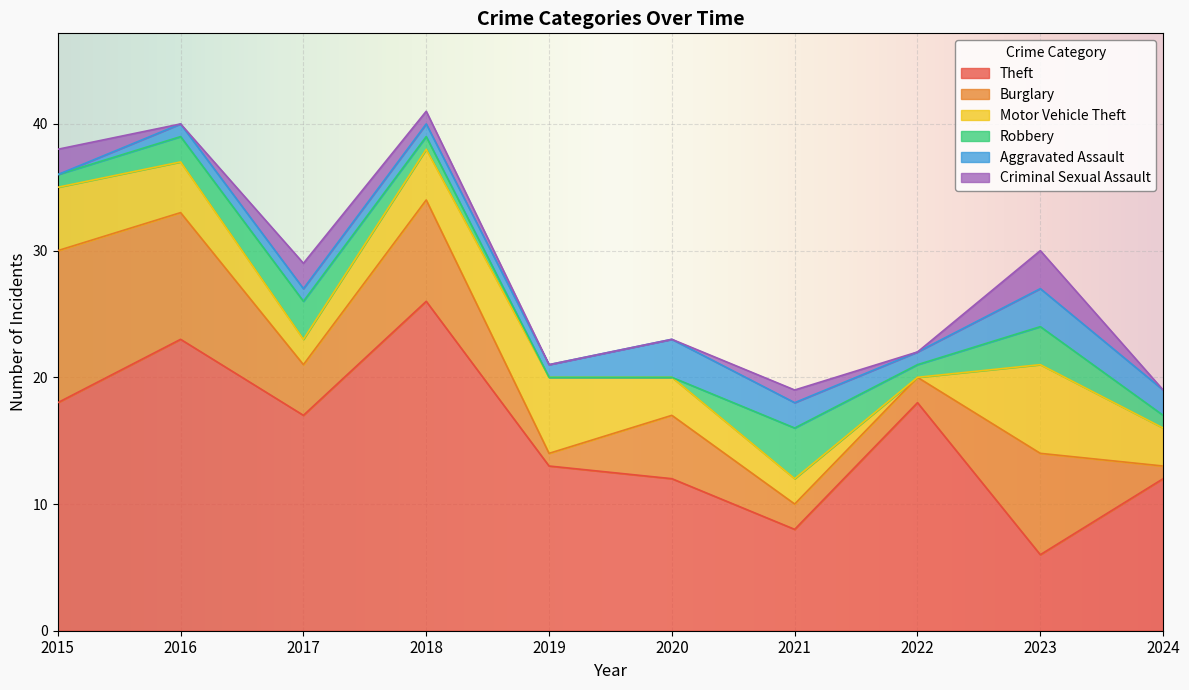

Does the chart display data point markers on the line(s)?

No